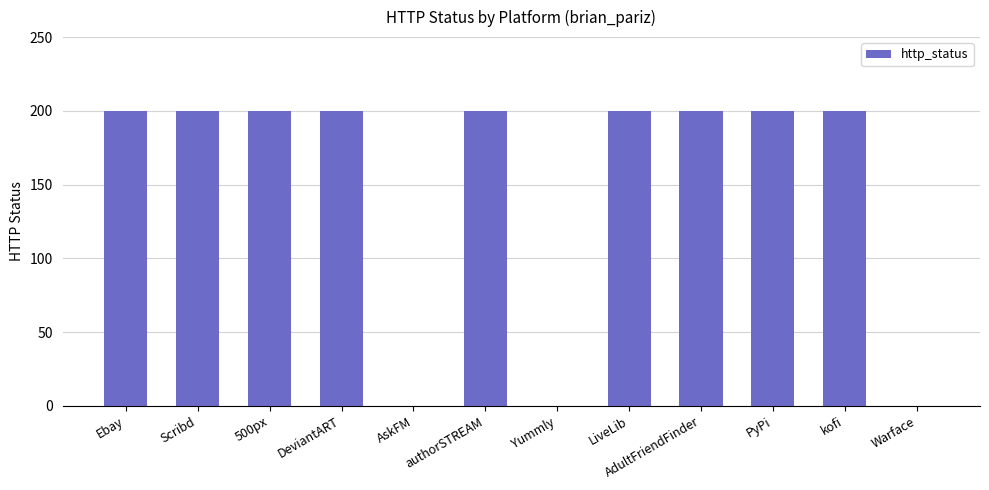

What is the greatest value displayed?

200